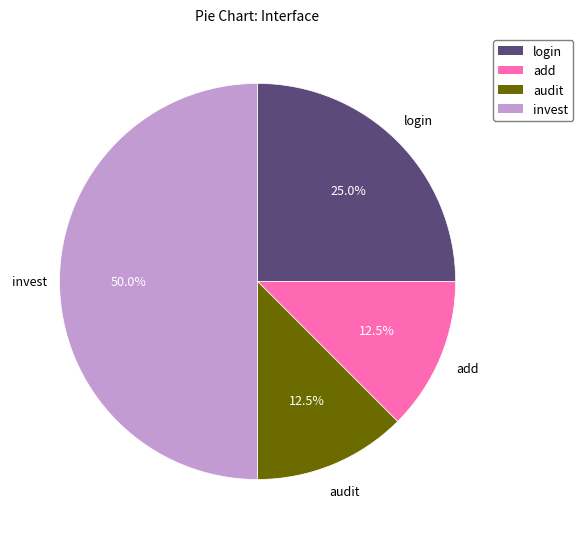

What portion of the pie excludes audit?

87.5%